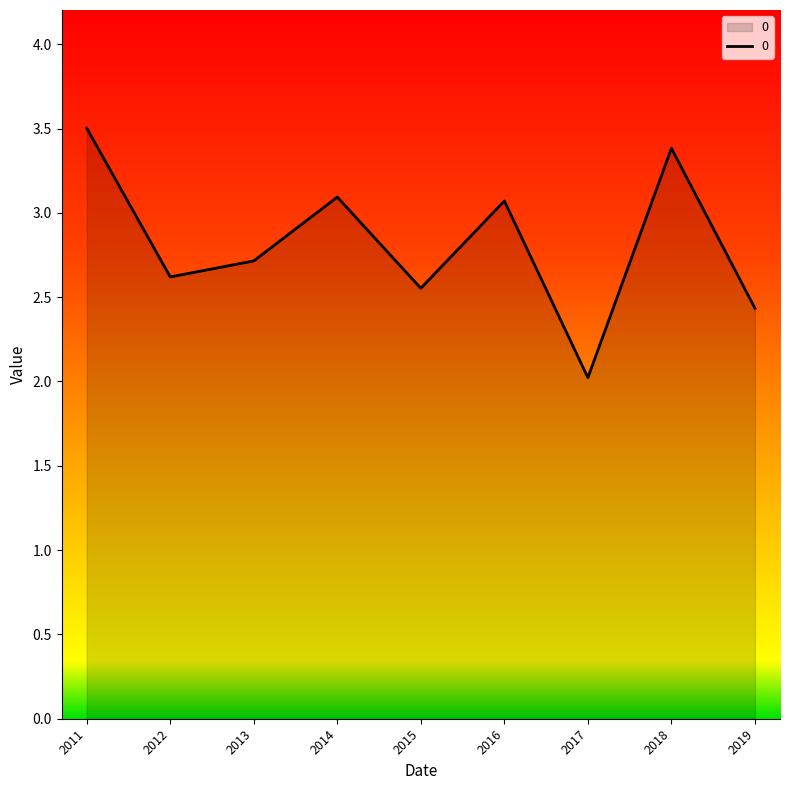

What is the difference between the maximum and minimum values?

1.5